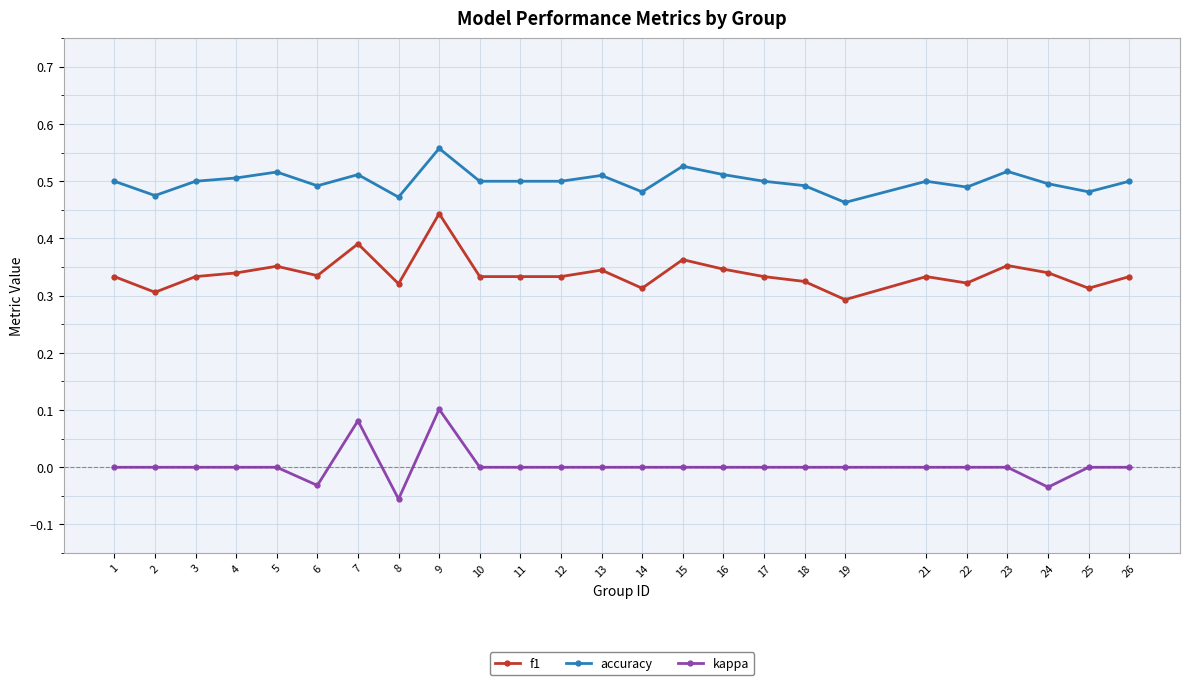

Which label corresponds to the largest value in the chart?

9